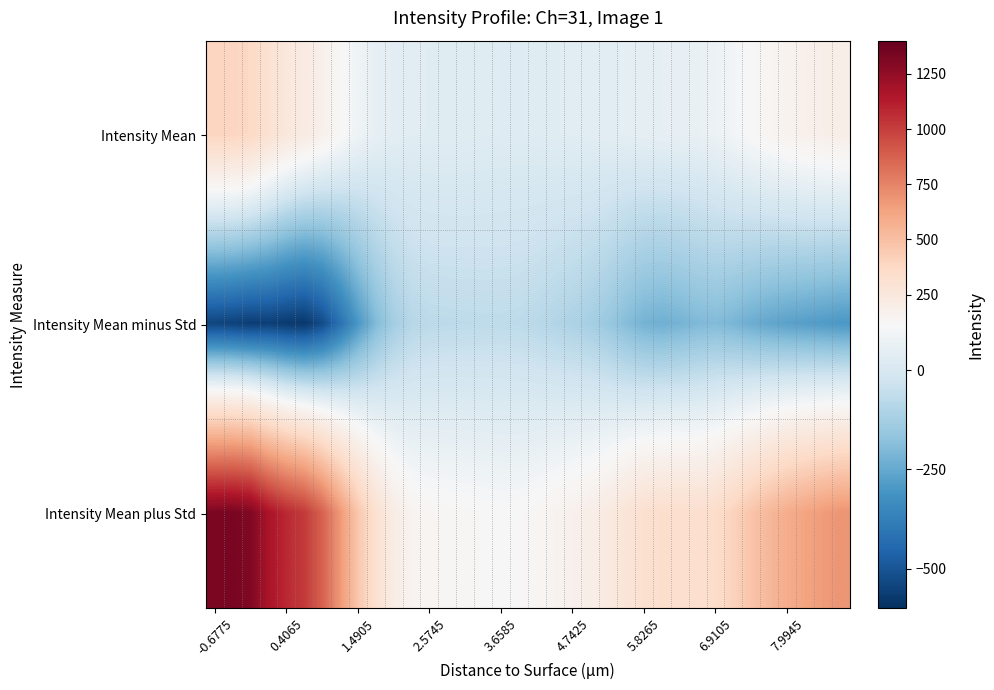

Which series has the largest range (max minus min)?

Intensity Mean plus Std